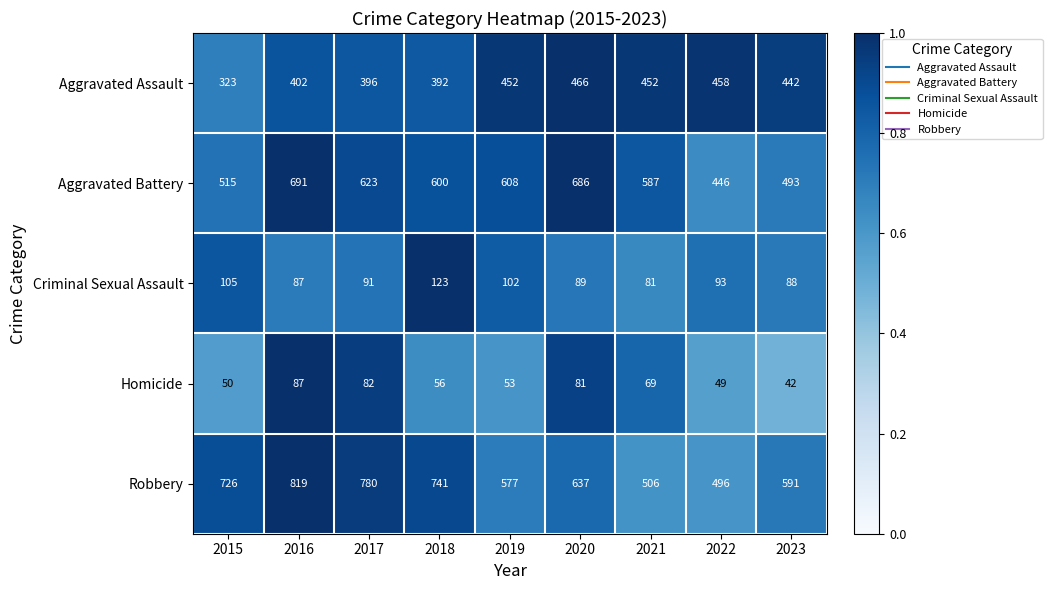

Between 2020 and 2021, which series saw the biggest shift?

Robbery